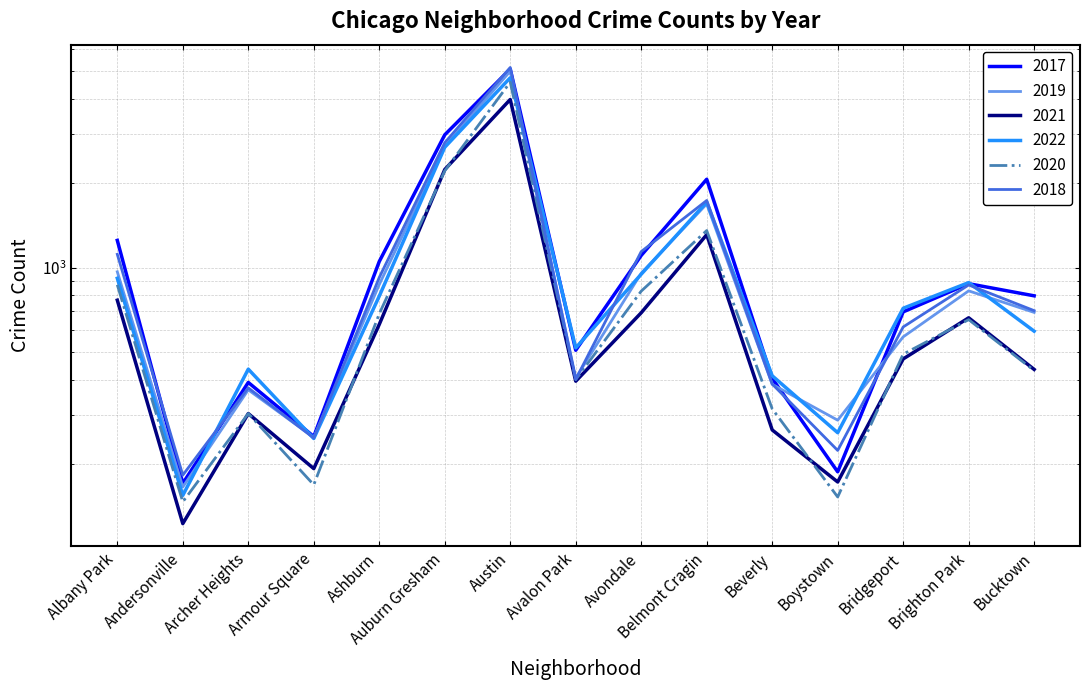

How many data points in 2019 are less than 694?

7